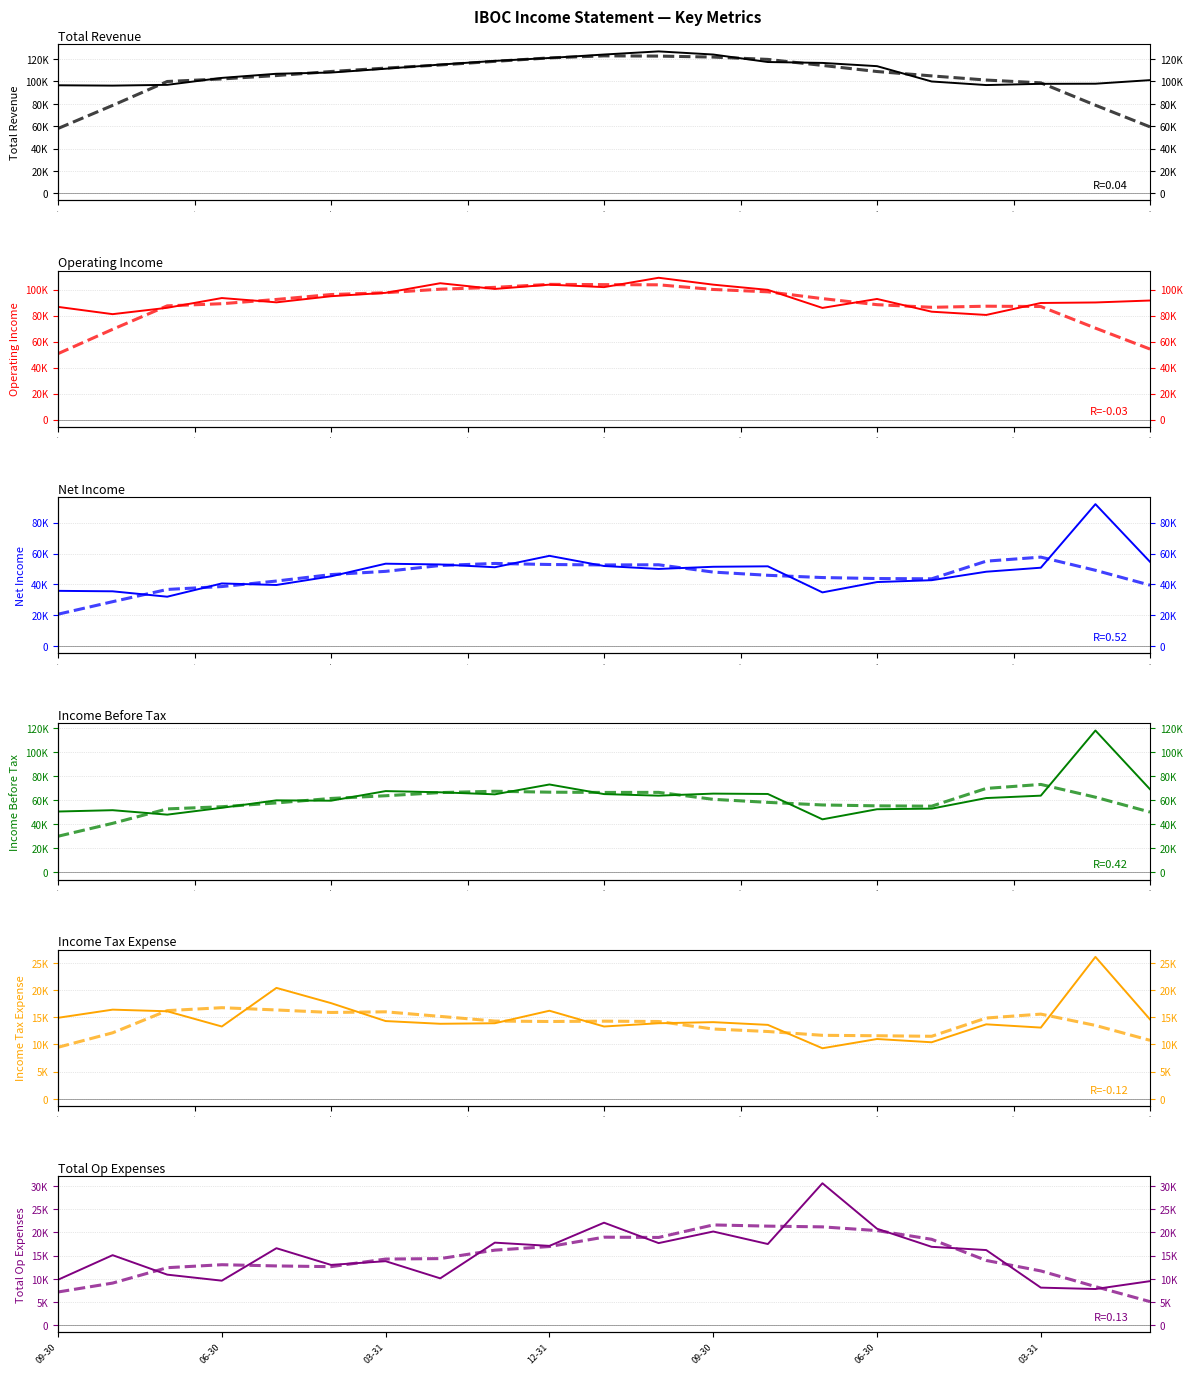

True or false: Total Op Expenses and Income Before Tax intersect in this chart.

False